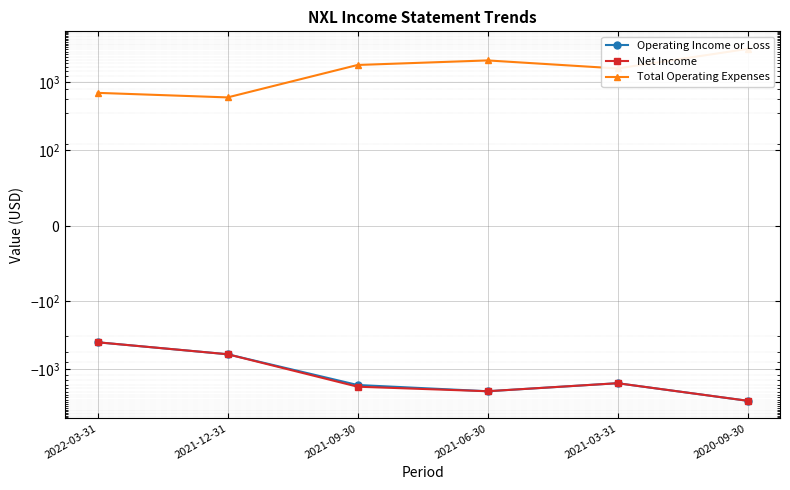

How many interior local valleys does the Operating Income or Loss series have?

1